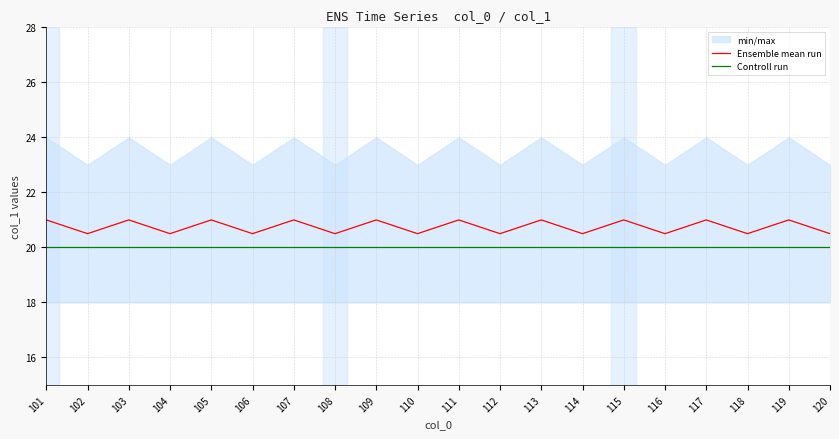

Reading left to right, extract all data points from this chart.

Ensemble mean run: 101=21.0	102=20.5	103=21.0	104=20.5	105=21.0	106=20.5	107=21.0	108=20.5	109=21.0	110=20.5	111=21.0	112=20.5	113=21.0	114=20.5	115=21.0	116=20.5	117=21.0	118=20.5	119=21.0	120=20.5
Controll run: 101=20.0	102=20.0	103=20.0	104=20.0	105=20.0	106=20.0	107=20.0	108=20.0	109=20.0	110=20.0	111=20.0	112=20.0	113=20.0	114=20.0	115=20.0	116=20.0	117=20.0	118=20.0	119=20.0	120=20.0